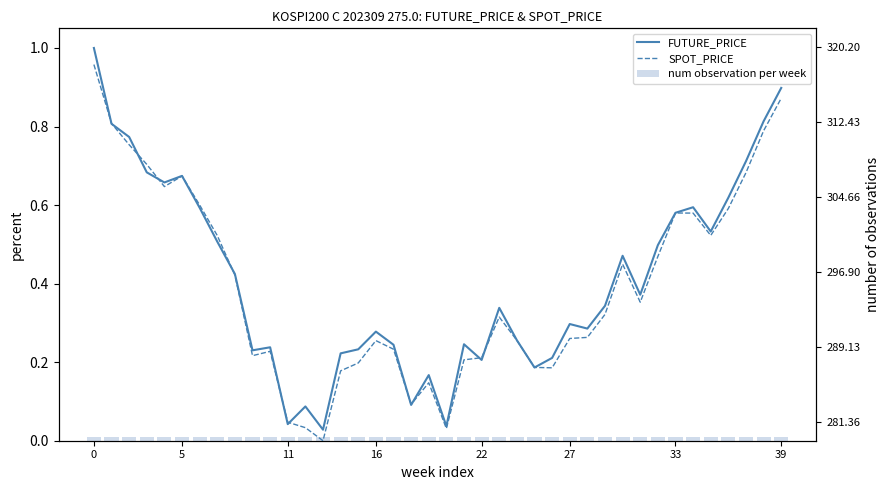

Reading left to right, what are all the values shown in this chart?

FUTURE_PRICE: 1.0	0.8	0.8	0.7	0.7	0.7	0.6	0.5	0.4	0.2	0.2	0.0	0.1	0.0	0.2	0.2	0.3	0.2	0.1	0.2	0.0	0.2	0.2	0.3	0.3	0.2	0.2	0.3	0.3	0.3	0.5	0.4	0.5	0.6	0.6	0.5	0.6	0.7	0.8	0.9
SPOT_PRICE: 1.0	0.8	0.8	0.7	0.6	0.7	0.6	0.5	0.4	0.2	0.2	0.0	0.0	0.0	0.2	0.2	0.3	0.2	0.1	0.1	0.0	0.2	0.2	0.3	0.3	0.2	0.2	0.3	0.3	0.3	0.4	0.4	0.5	0.6	0.6	0.5	0.6	0.7	0.8	0.9
num observation per week: 0.0	0.0	0.0	0.0	0.0	0.0	0.0	0.0	0.0	0.0	0.0	0.0	0.0	0.0	0.0	0.0	0.0	0.0	0.0	0.0	0.0	0.0	0.0	0.0	0.0	0.0	0.0	0.0	0.0	0.0	0.0	0.0	0.0	0.0	0.0	0.0	0.0	0.0	0.0	0.0